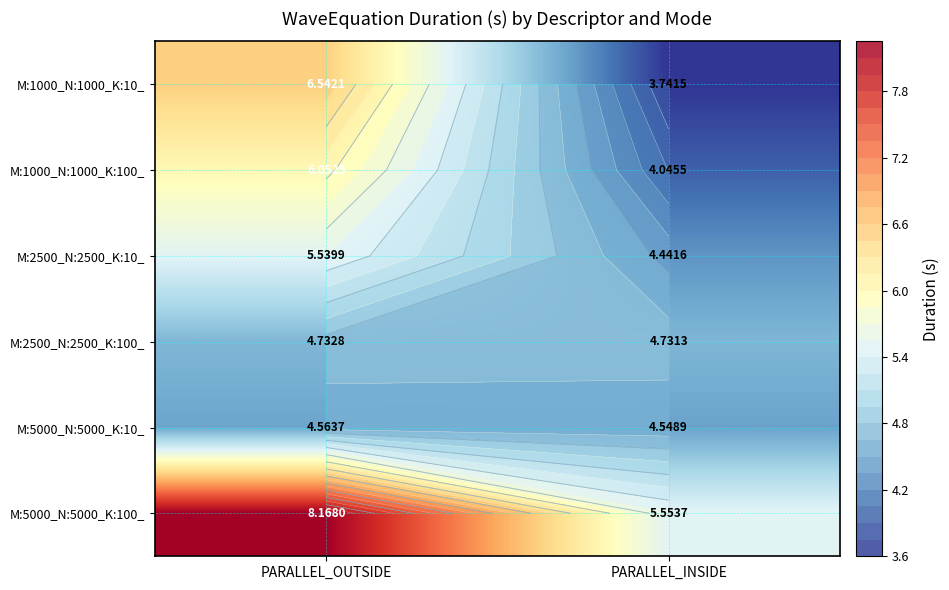

Which category has the lowest value in the M:2500_N:2500_K:100_ series?

PARALLEL_INSIDE